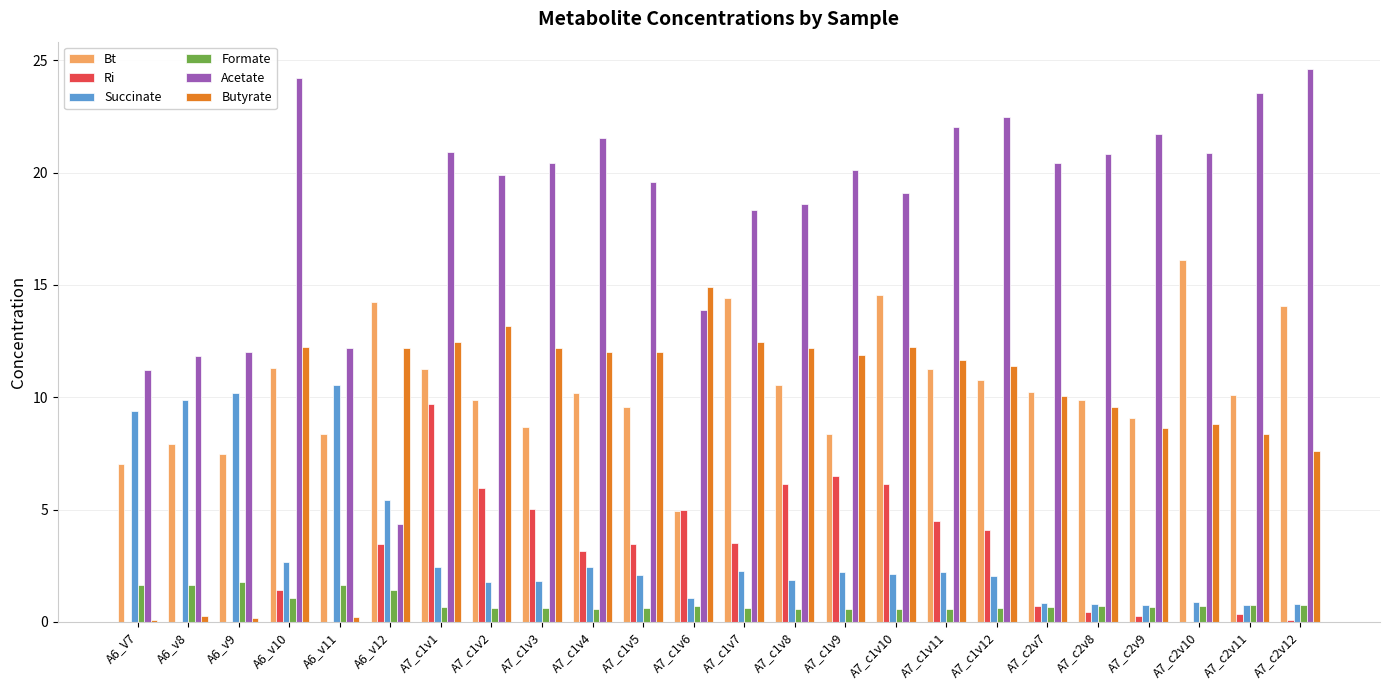

Which series has the largest total across all categories?

Acetate